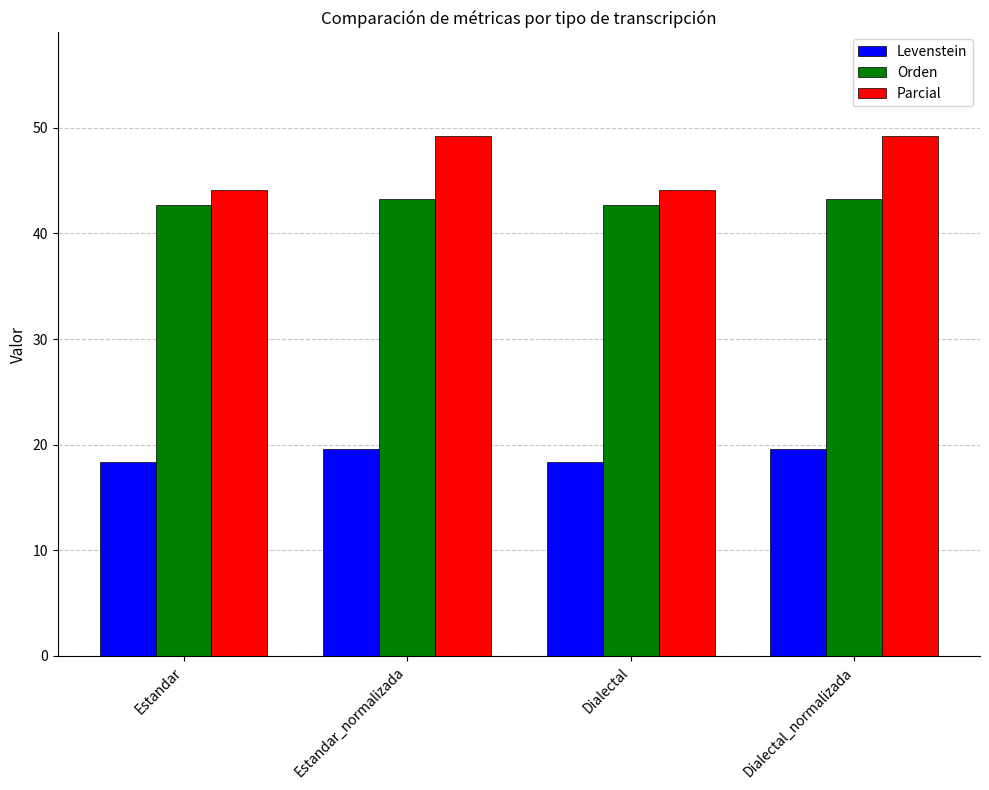

Count the Levenstein values in the range 18 to 19.

2